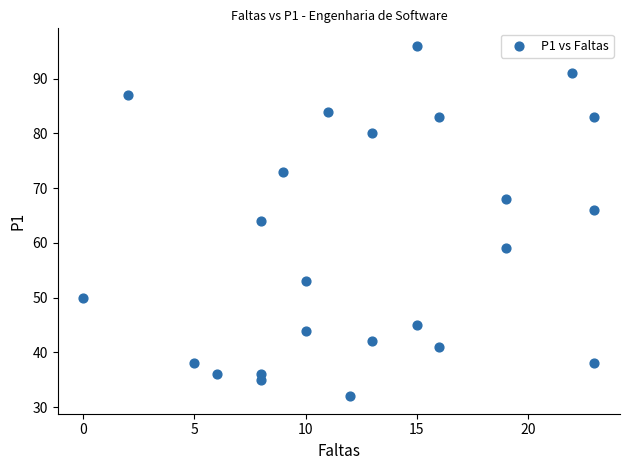

What is the range of Y values (max minus min)?

64